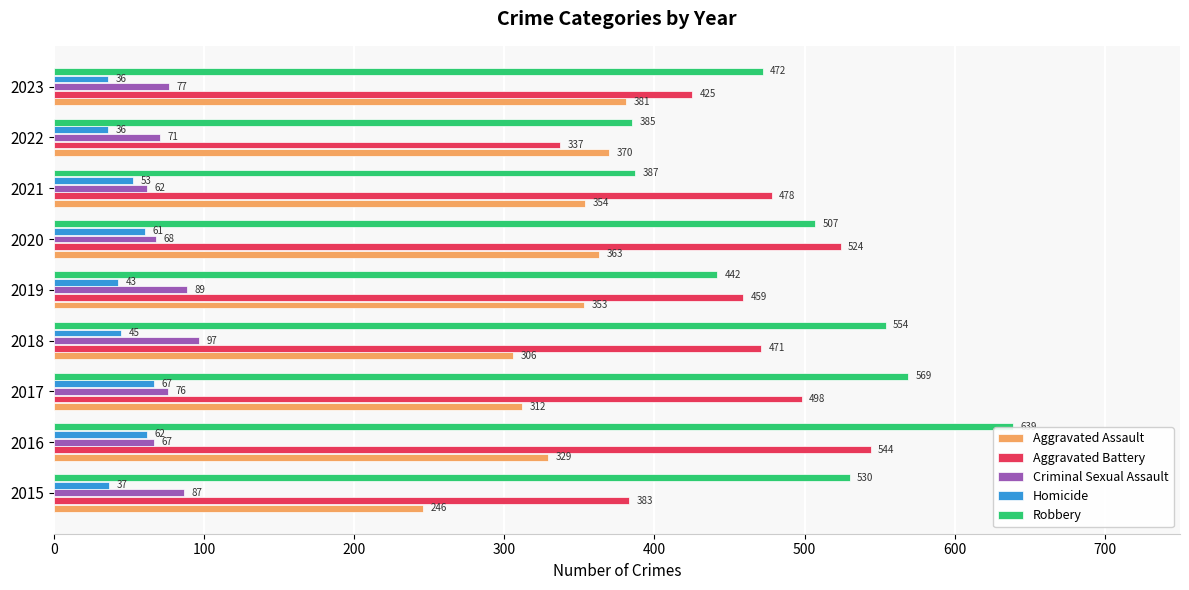

Which category has the highest value across all series?

2016